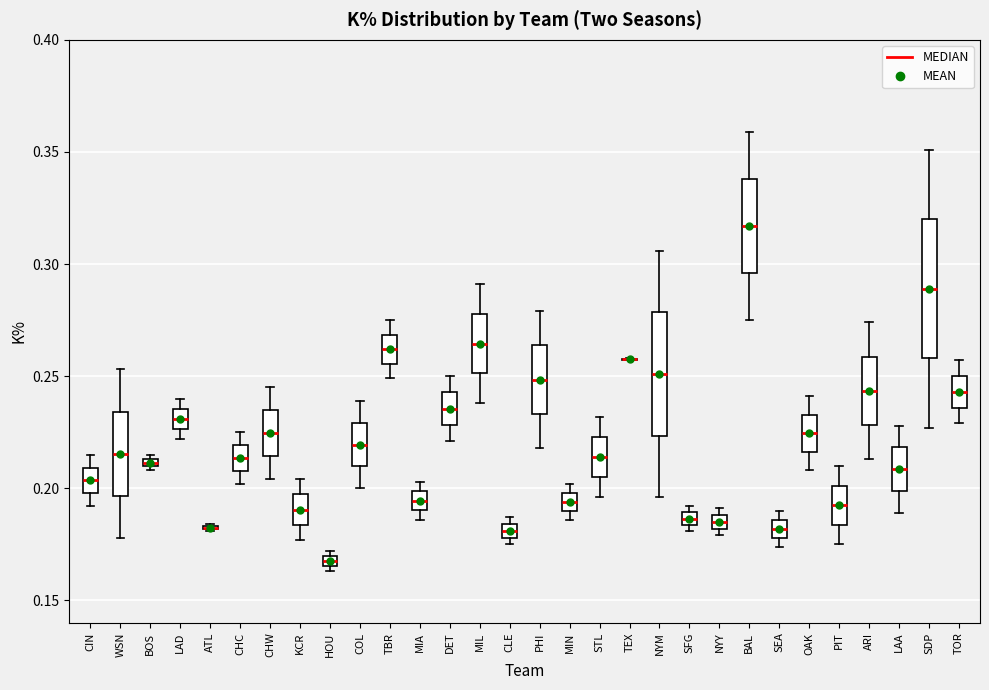

Comparing the boxes themselves (not the whiskers), which one is the tallest?

SDP